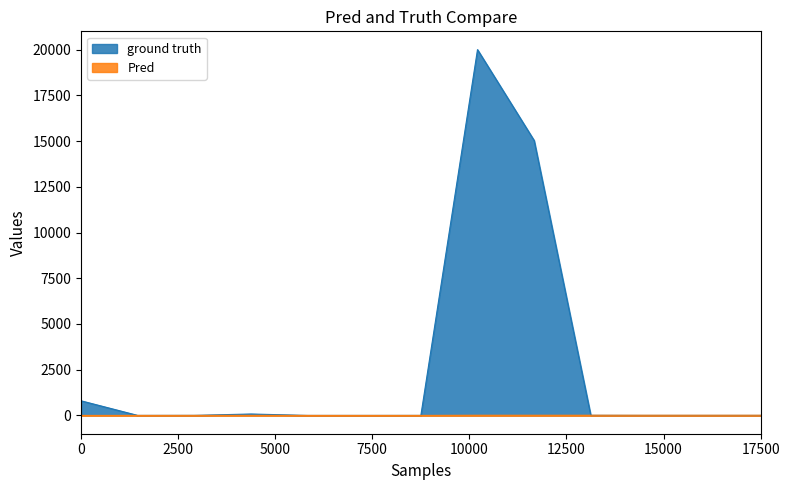

True or false: ground truth and Pred intersect in this chart.

True